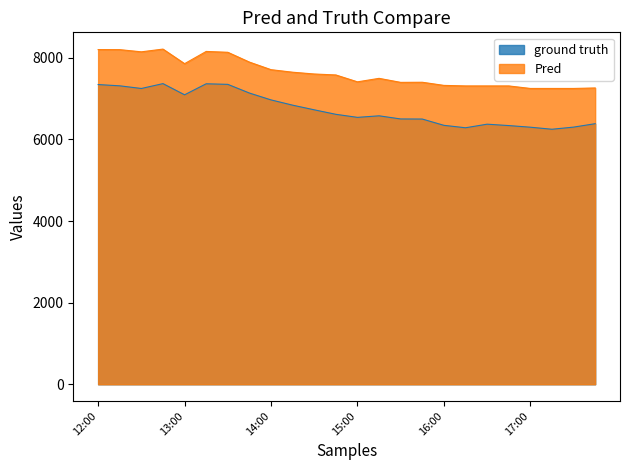

How many lines are shown in the chart?

2